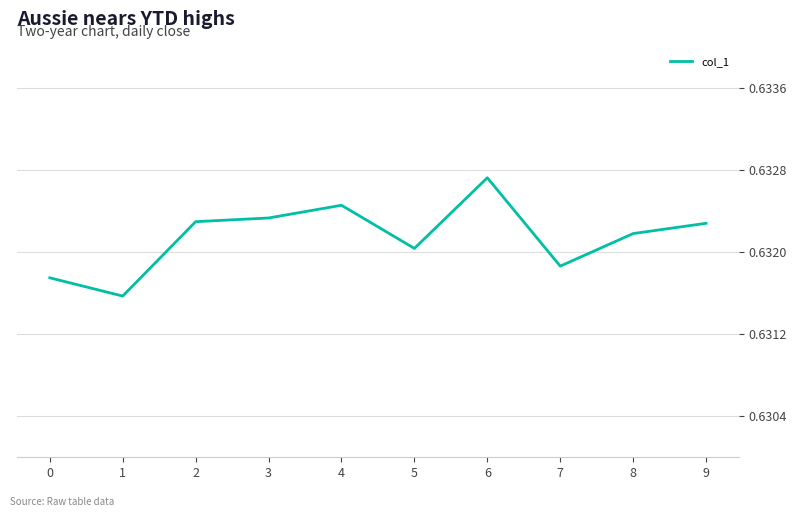

At which category does the chart reach its peak across all series?

6